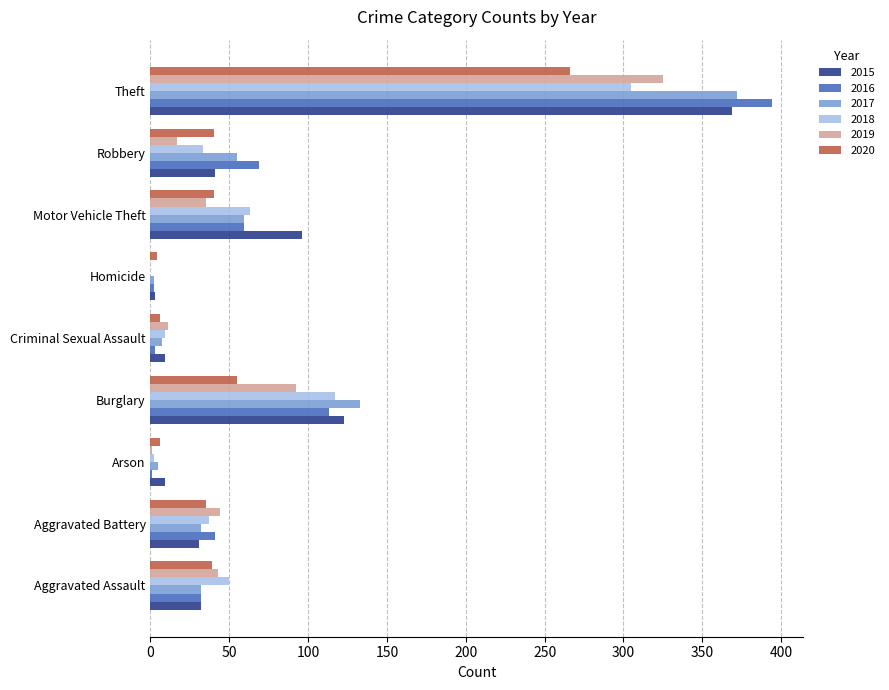

What is the maximum value shown in the chart?

394